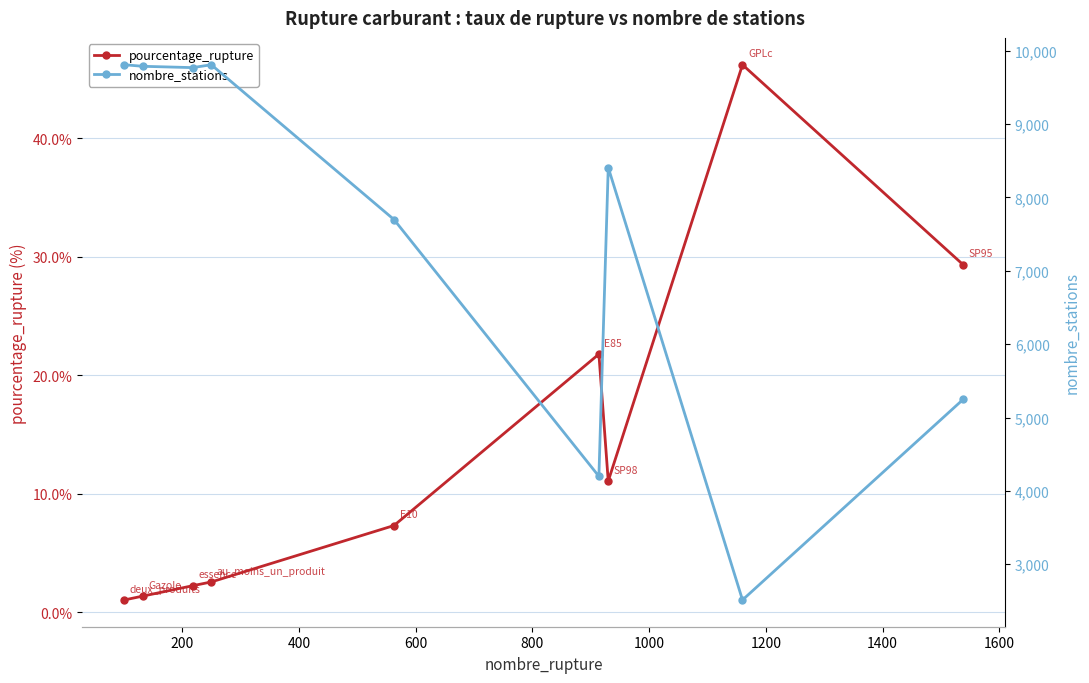

How many lines are shown in the chart?

2